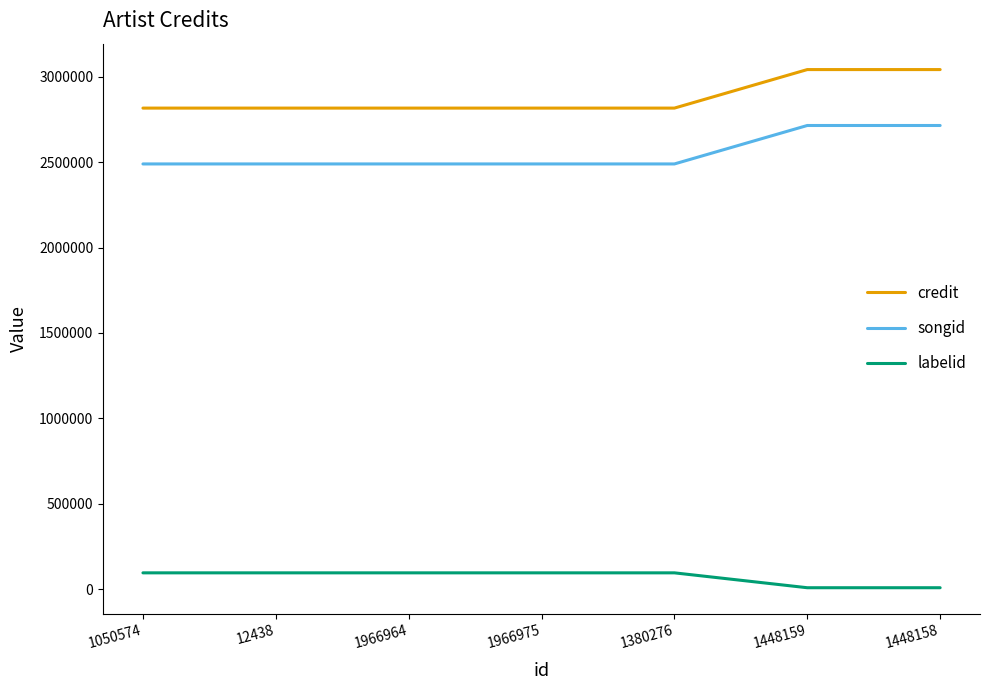

Is it true that songid equals 2489155 at 12438?

True